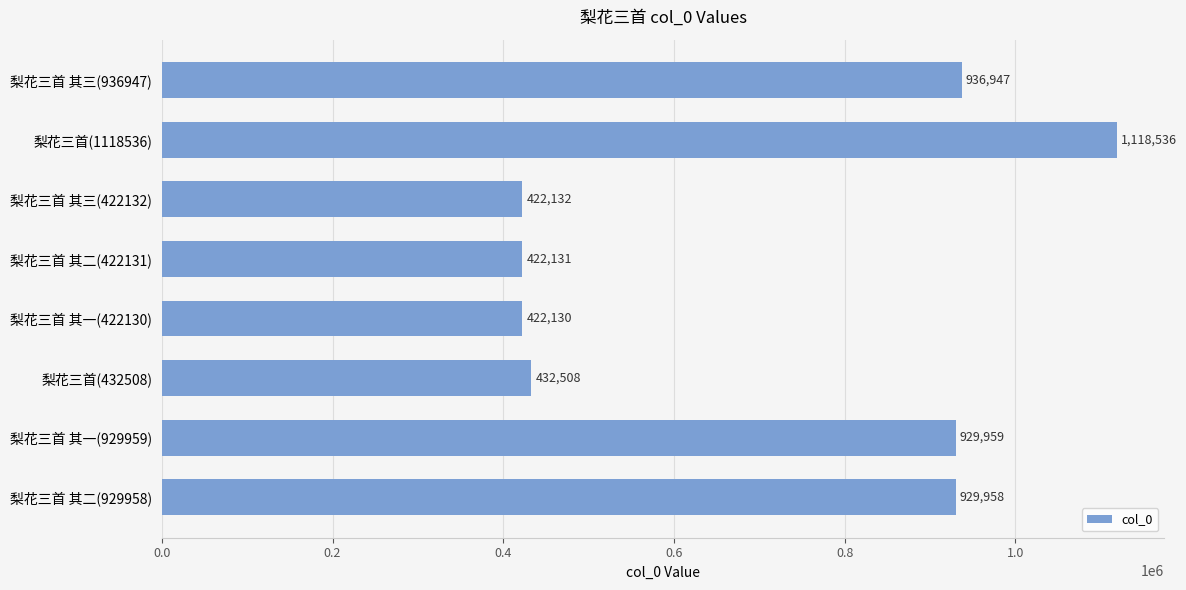

Rank the categories by value from highest to lowest.

梨花三首(1118536), 梨花三首 其三(936947), 梨花三首 其一(929959), 梨花三首 其二(929958), 梨花三首(432508), 梨花三首 其三(422132), 梨花三首 其二(422131), 梨花三首 其一(422130)